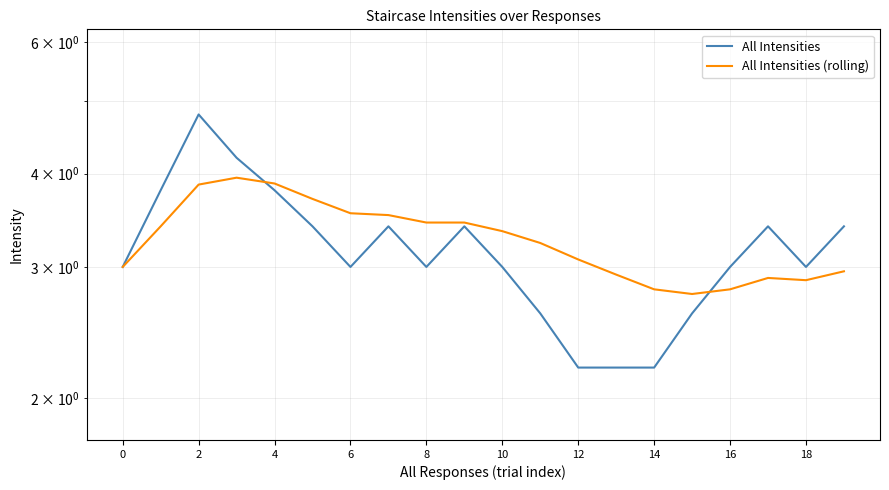

How many lines are shown in the chart?

2